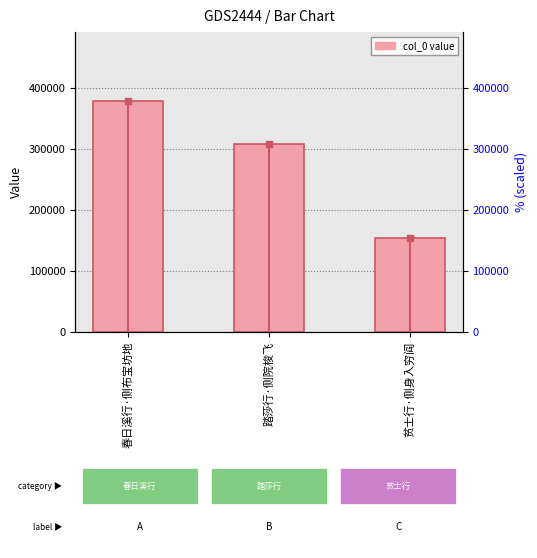

What is the ratio of the value at 贫士行·侧身入穷阎 to the value at 春日溪行·侧布宝坊地?

0.4